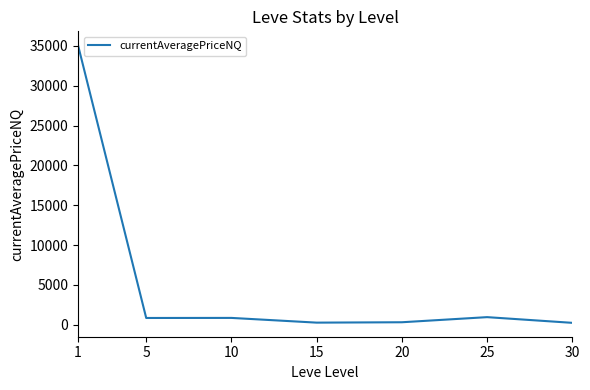

What is the sum of all values?

38508.2